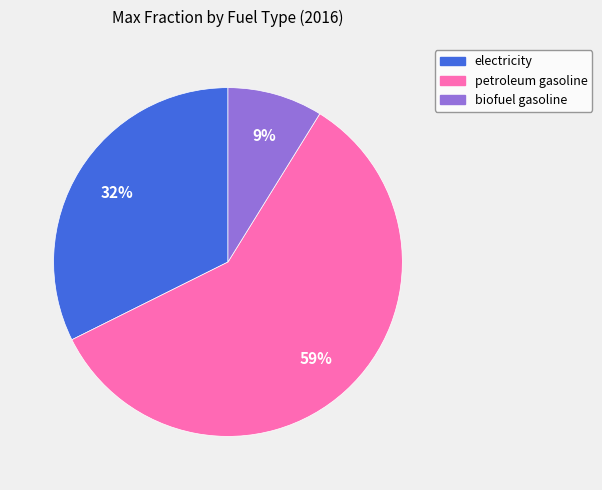

To the nearest percent, what is the difference between the largest and smallest slice percentages?

50%